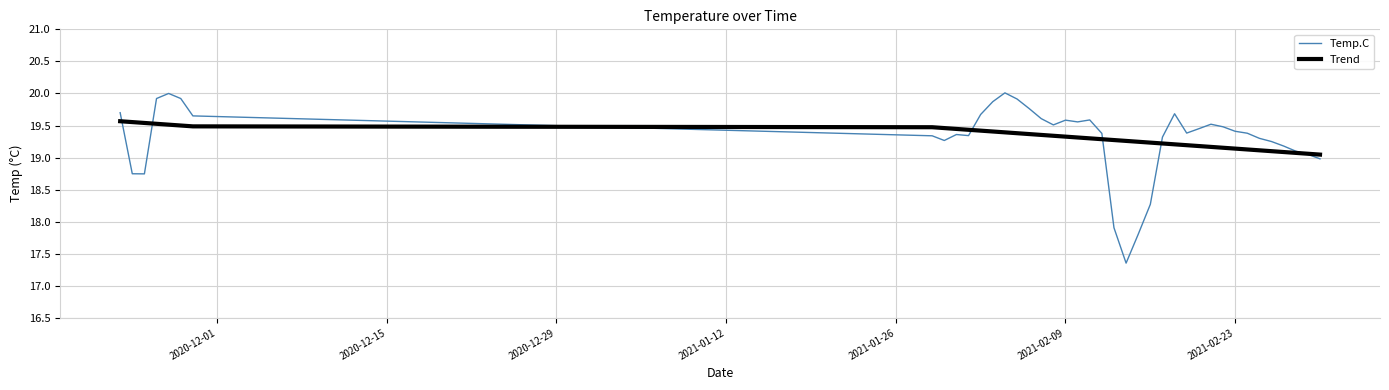

Rank the series by their maximum value, from highest to lowest.

Temp.C, Trend